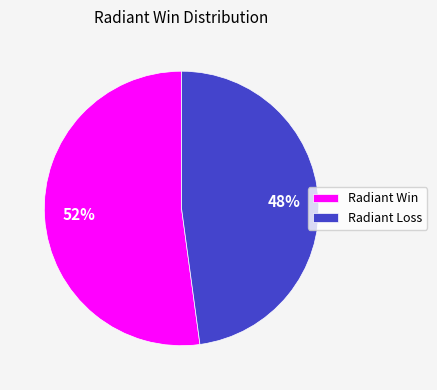

To the nearest percent, what is the average slice percentage?

50%